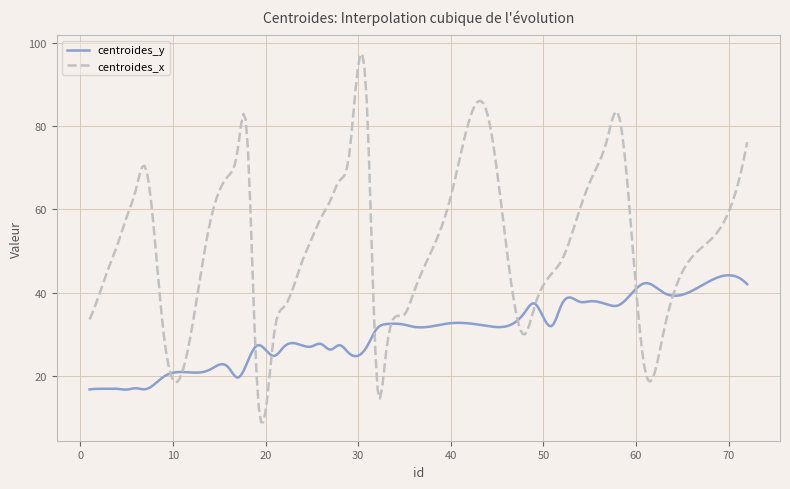

List the series in order of their peak value, lowest first.

centroides_y, centroides_x